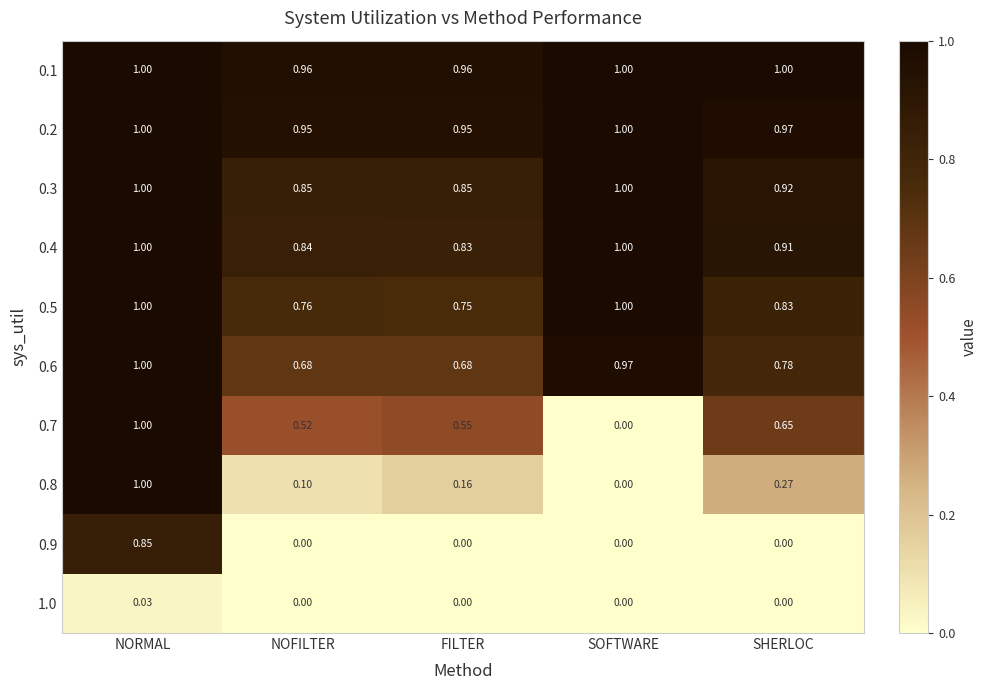

Is the value of 0.4 at SOFTWARE greater than the value of 0.8 at NOFILTER?

Yes